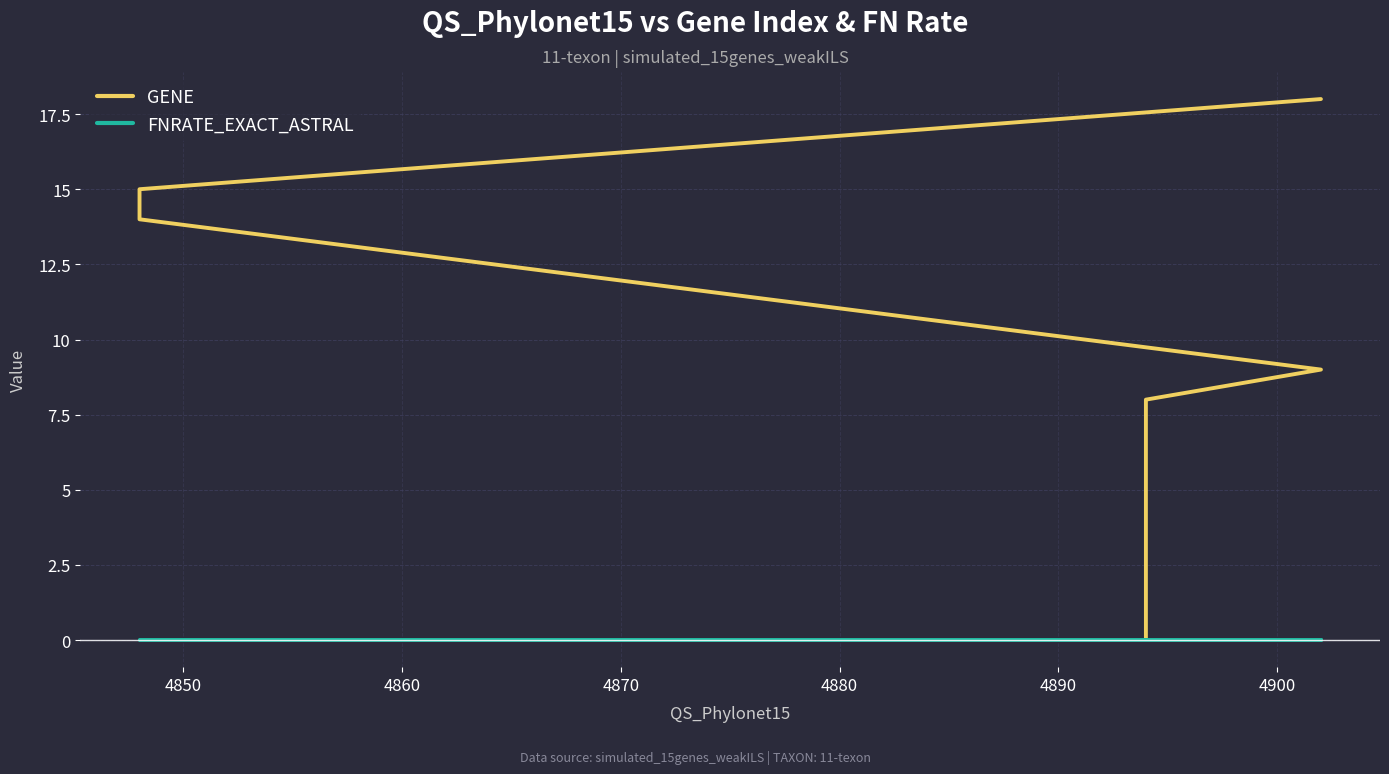

What is the difference between the GENE values at 4870 and 4880?

1